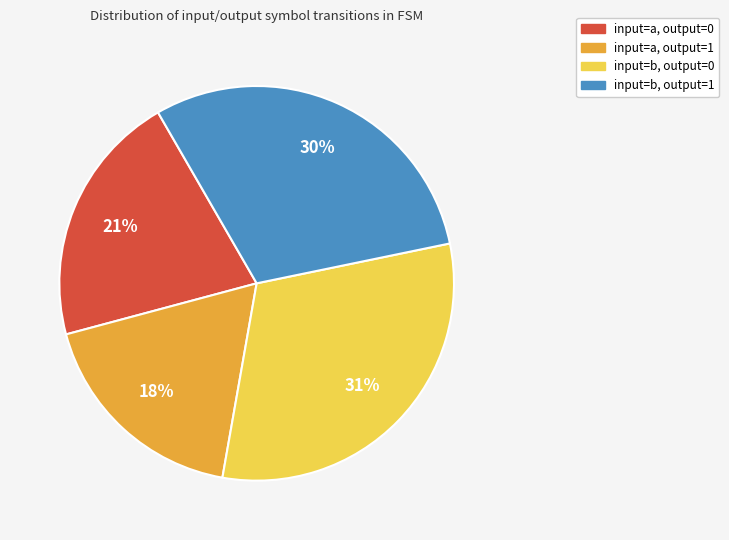

Which slice is the smallest?

input=a, output=1